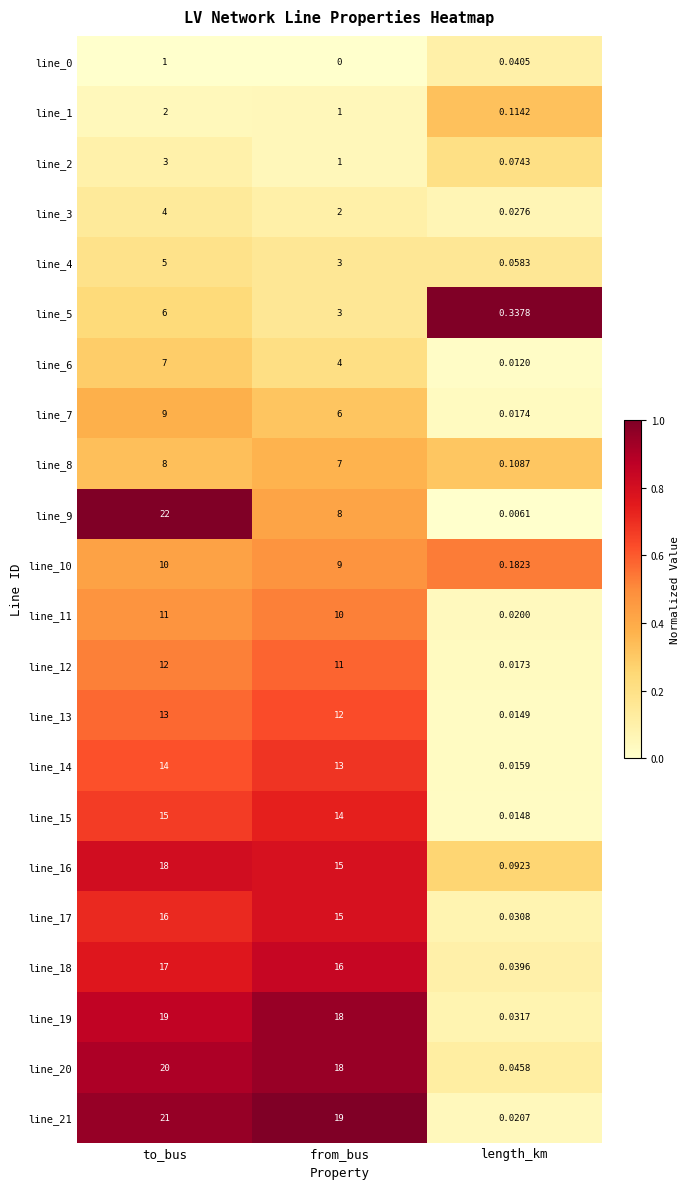

Which category has the lowest value across all series?

from_bus